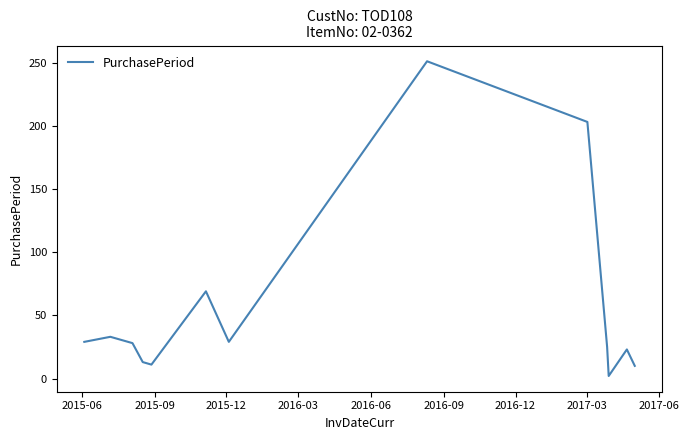

What is the maximum value shown in the chart?

251